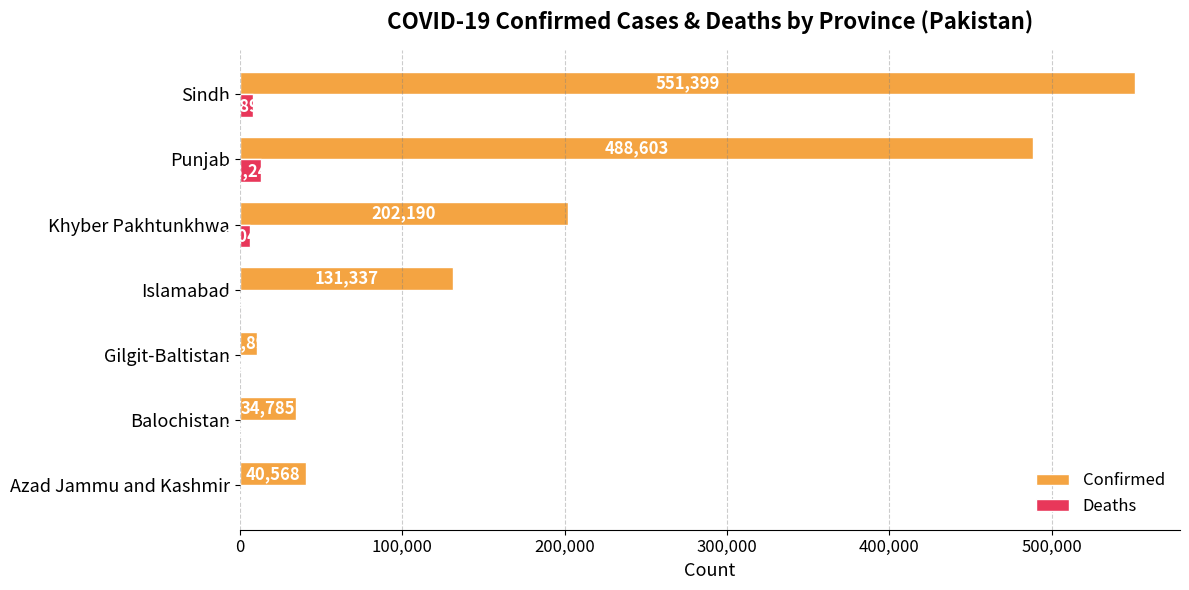

Which series has the largest total across all categories?

Confirmed